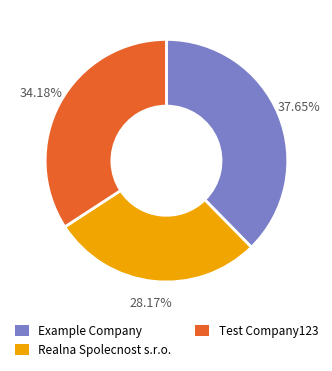

What is the largest slice in the pie chart?

Example Company